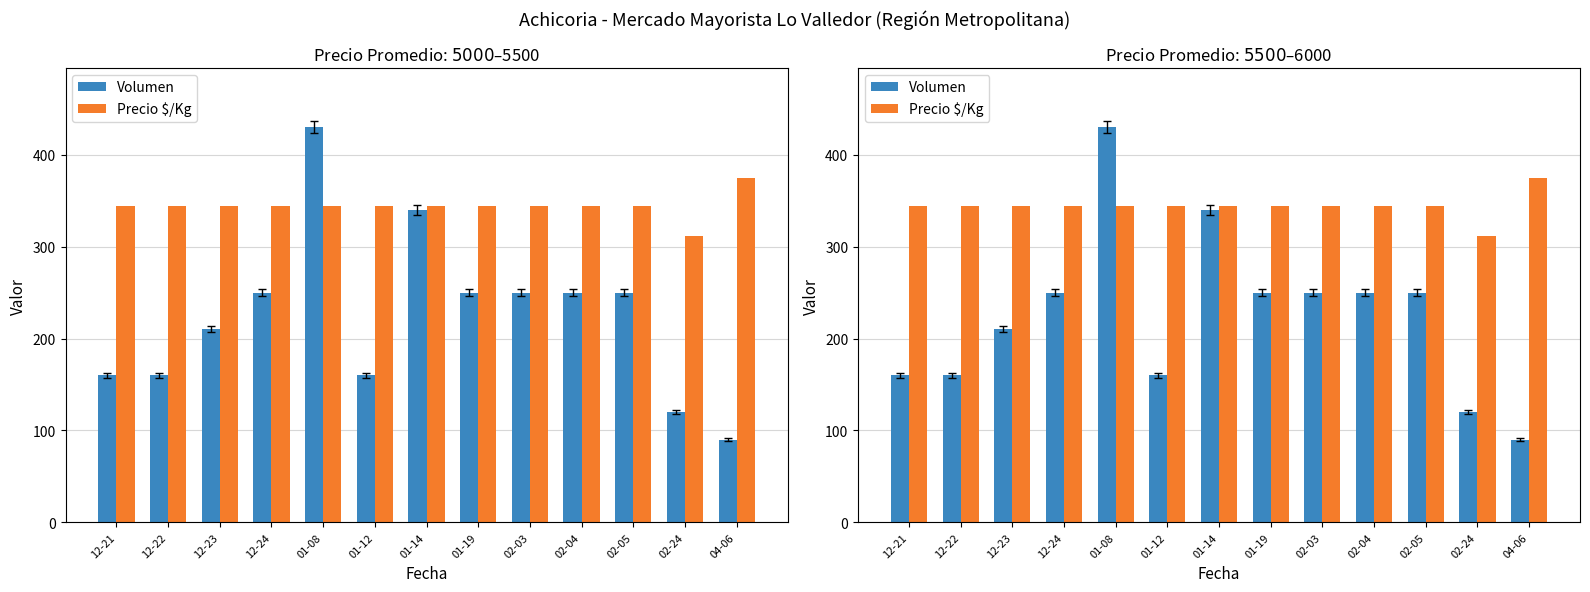

Where is Precio $/Kg nearest to the value 343?

12-21